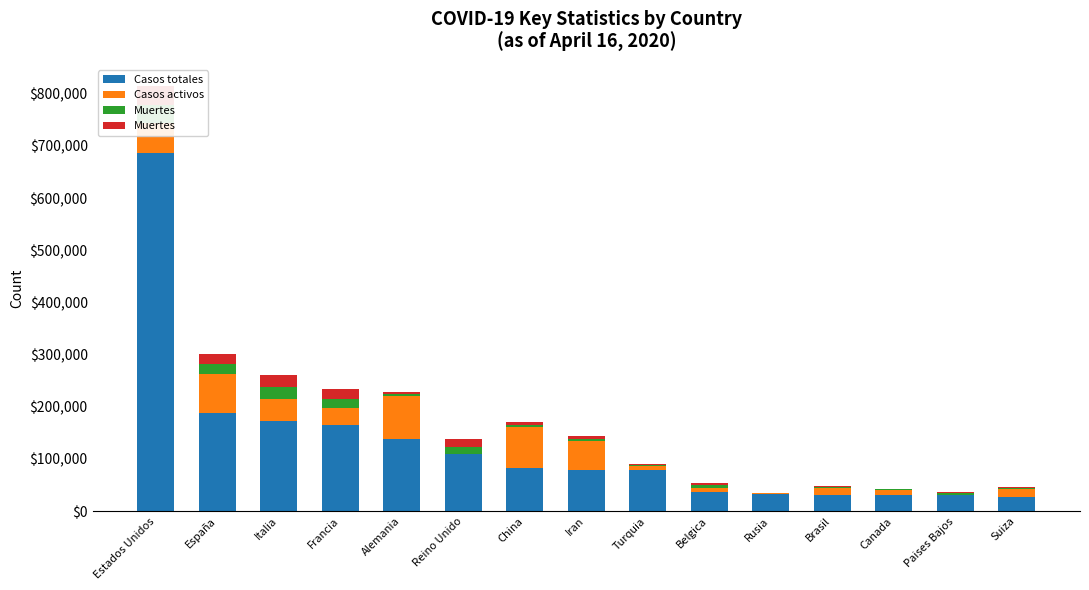

How many groups of bars are there?

15